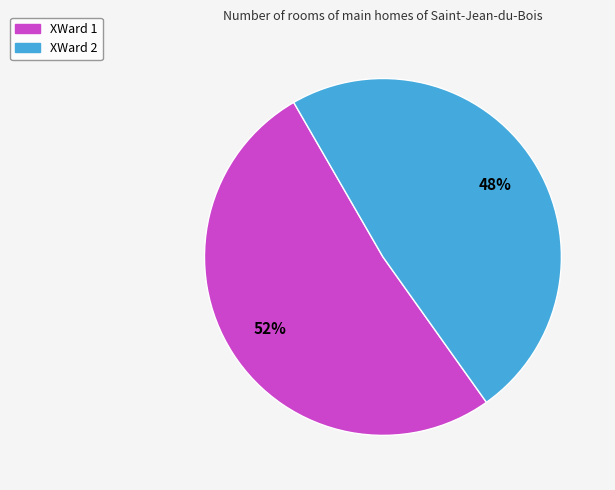

How many slices are in this pie chart?

2